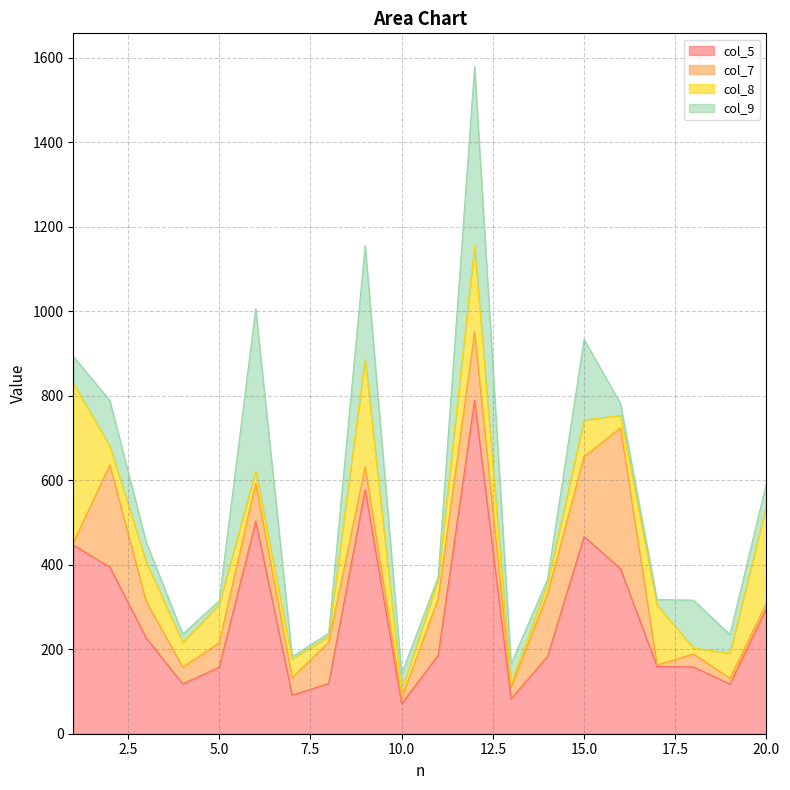

Where is the first local minimum for col_8?

2